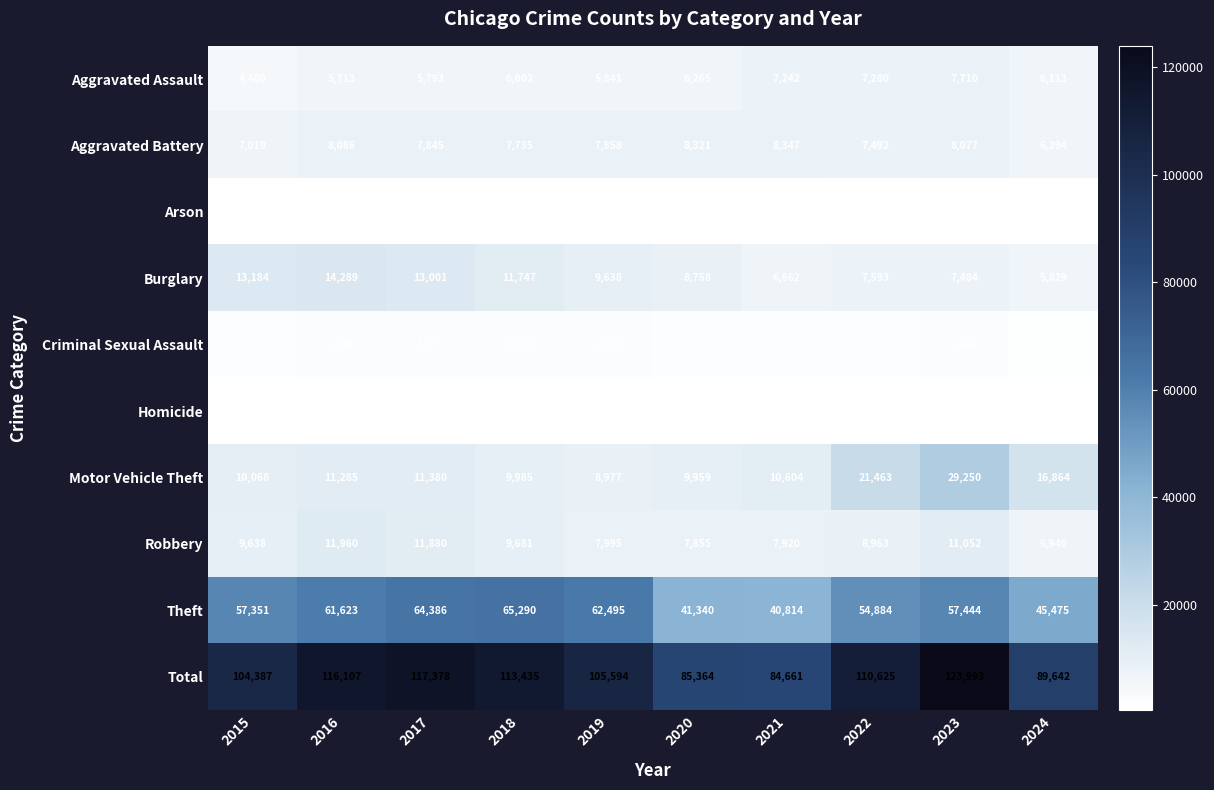

What is the sum of the Total values at 2021 and 2022?

195286